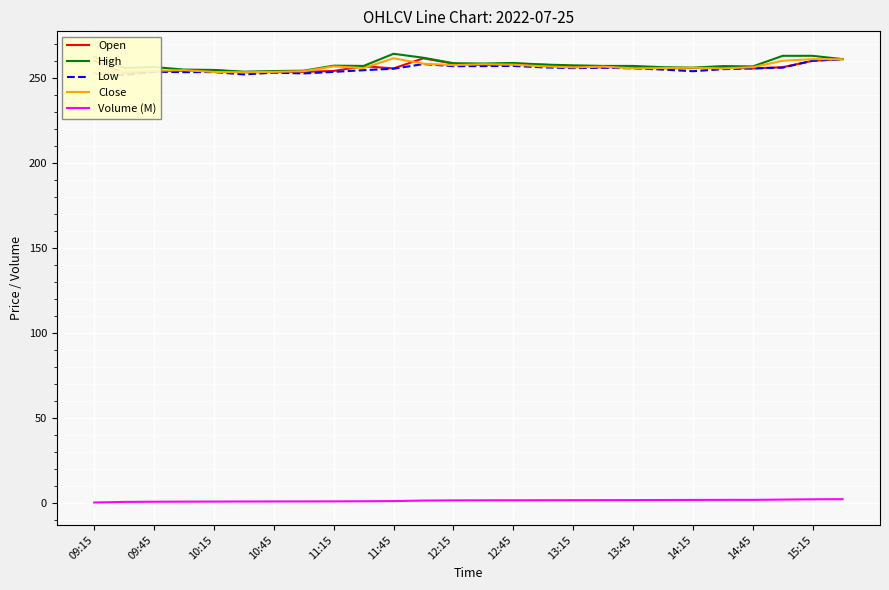

True or false: High and Volume (M) cross at least once.

False